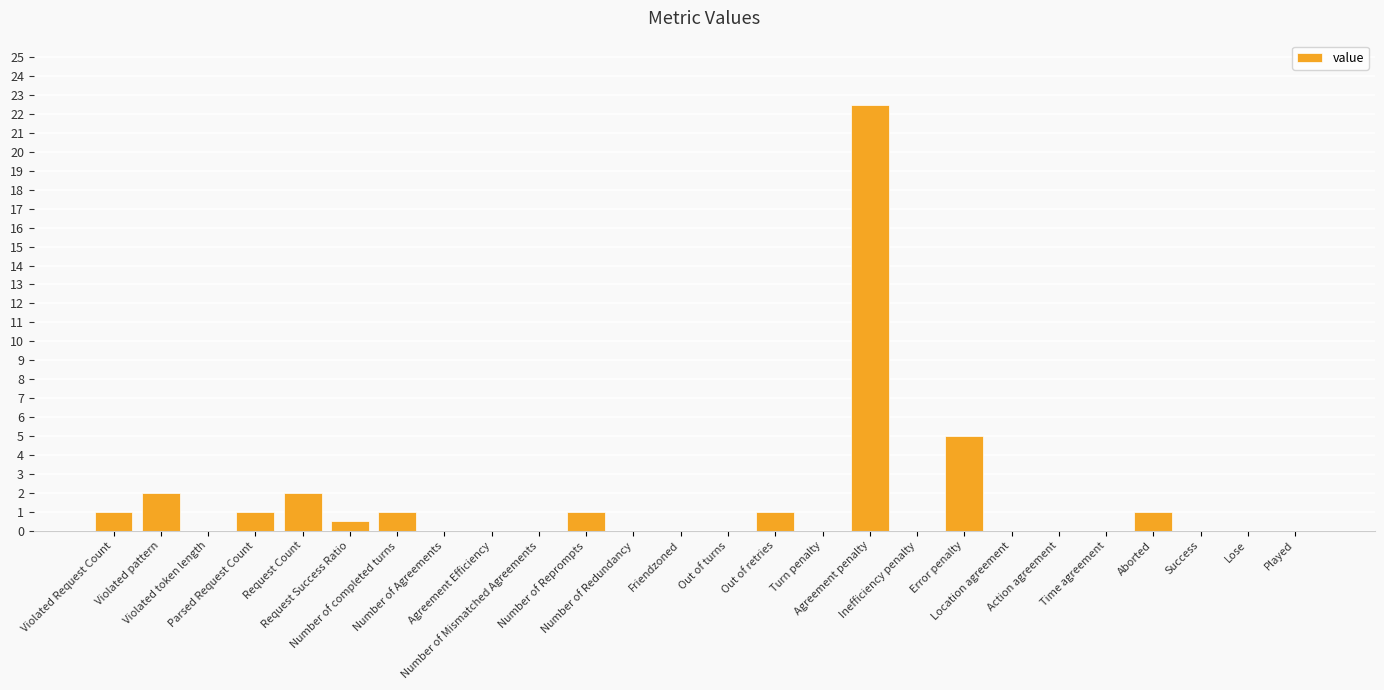

What is the sum of all values?

38.0